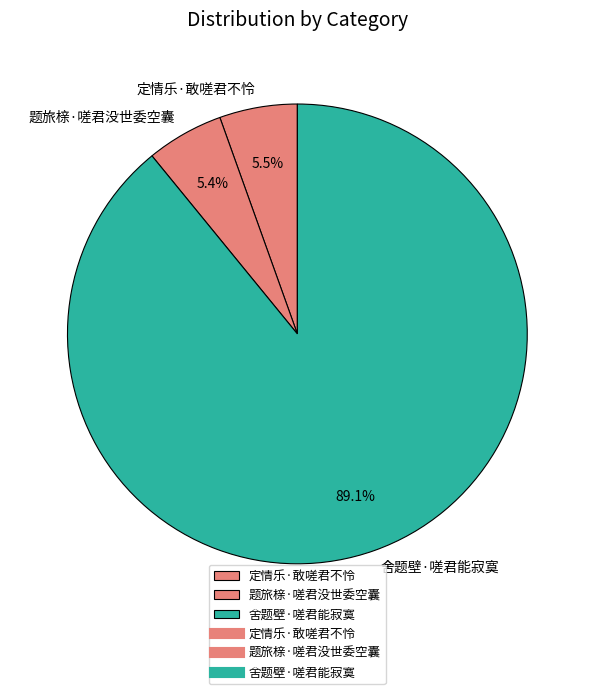

Which category accounts for the majority?

舍题壁·嗟君能寂寞